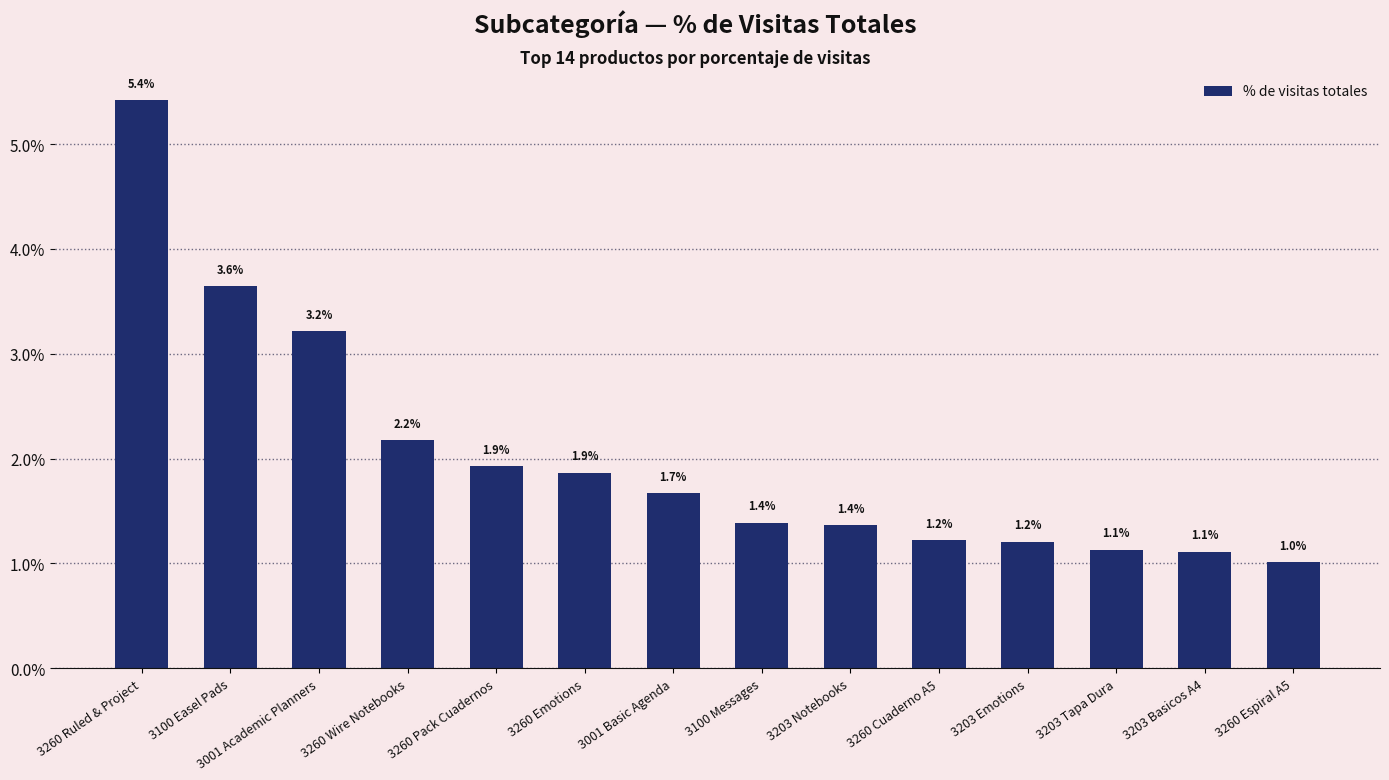

Does the chart contain any negative values?

No